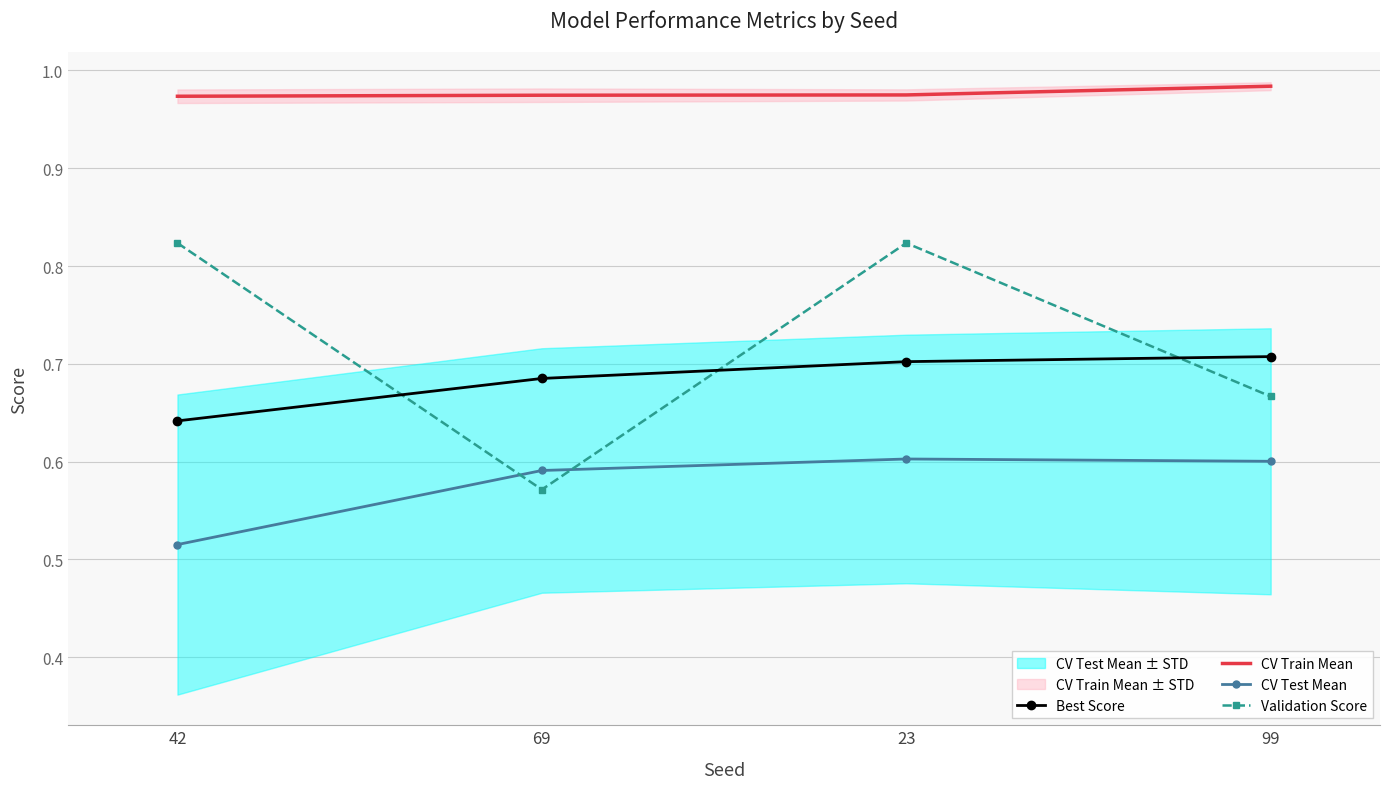

Rank the series at 23 from lowest to highest value.

CV Test Mean, Best Score, Validation Score, CV Train Mean